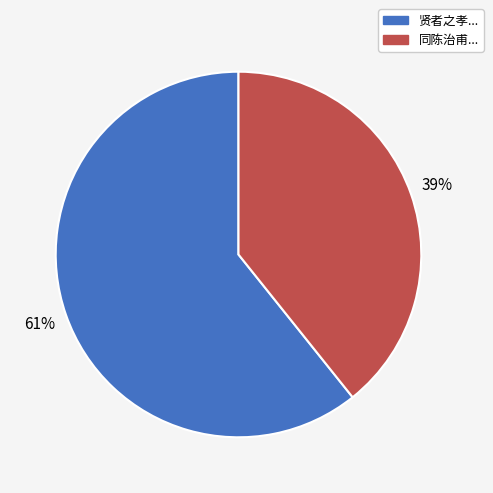

To the nearest percent, what is the average slice percentage?

50%